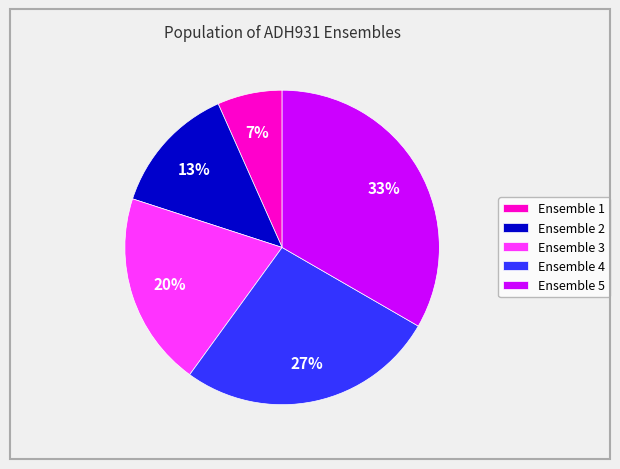

Does any single category account for the majority?

No